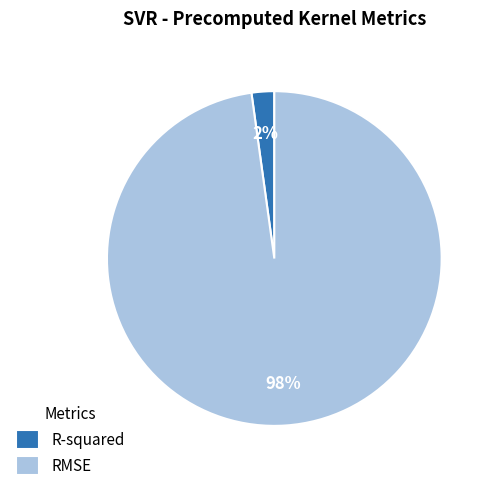

Is the sum of RMSE and R-squared greater than half?

Yes